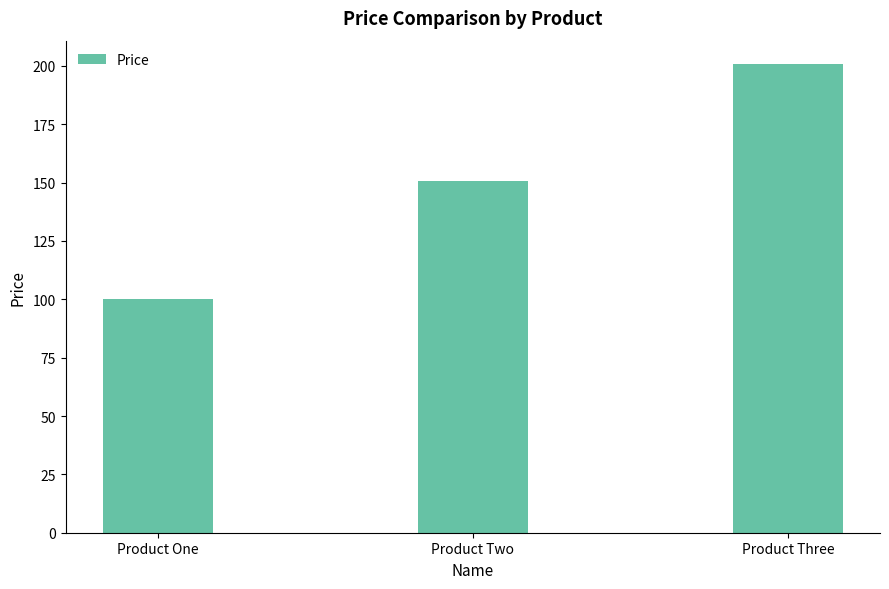

What is the label of the 1st bar from the left?

Product One